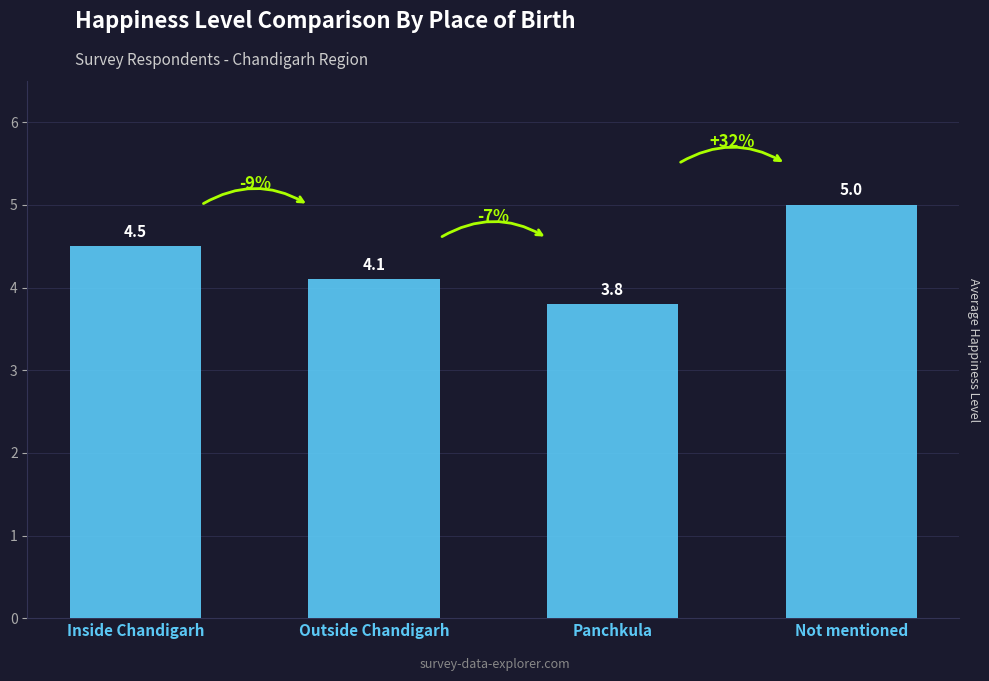

Is it true that the value at Panchkula is 3.8?

True